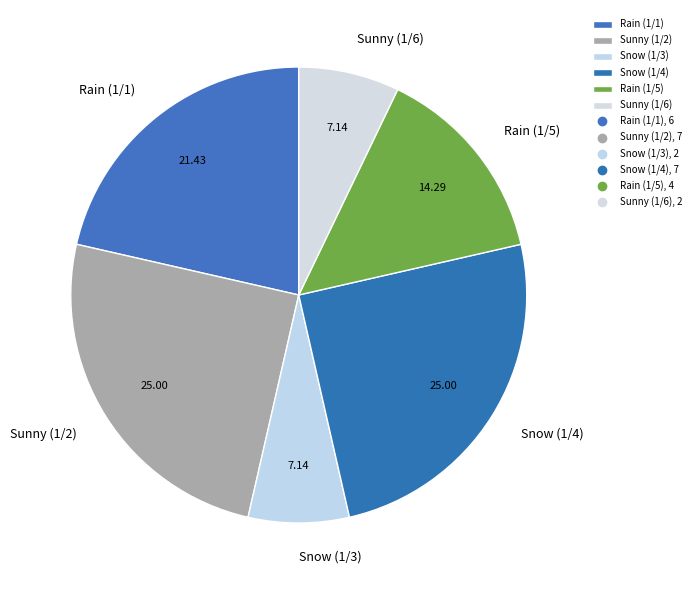

Is the sum of Snow (1/3) and Rain (1/5) greater than half?

No